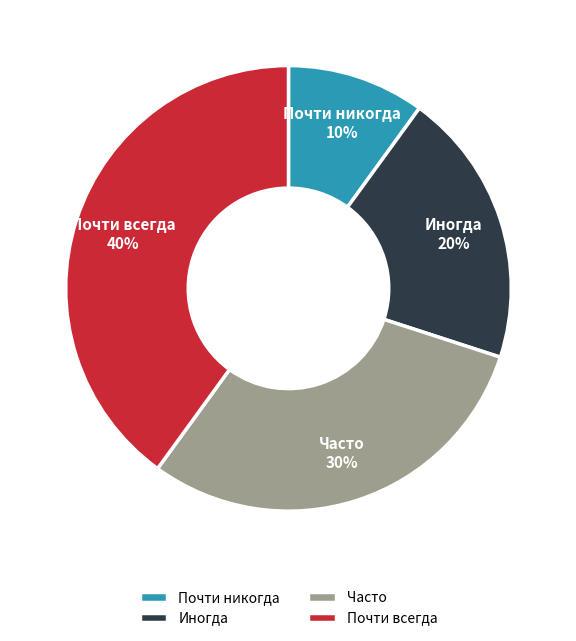

What percentage is the Часто slice, to the nearest percent?

30%